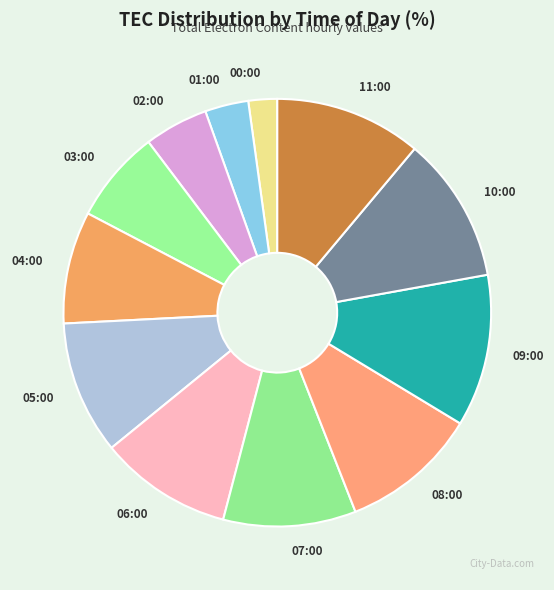

True or false: 05:00 accounts for 10% of the total.

True